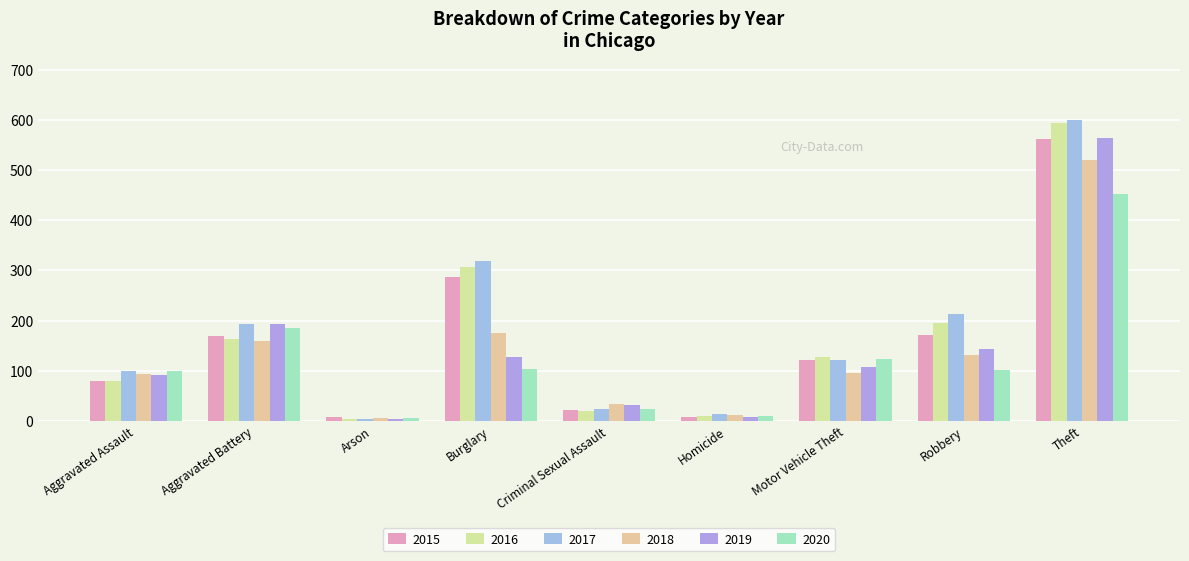

Which series changed the most between Aggravated Assault and Criminal Sexual Assault?

2017